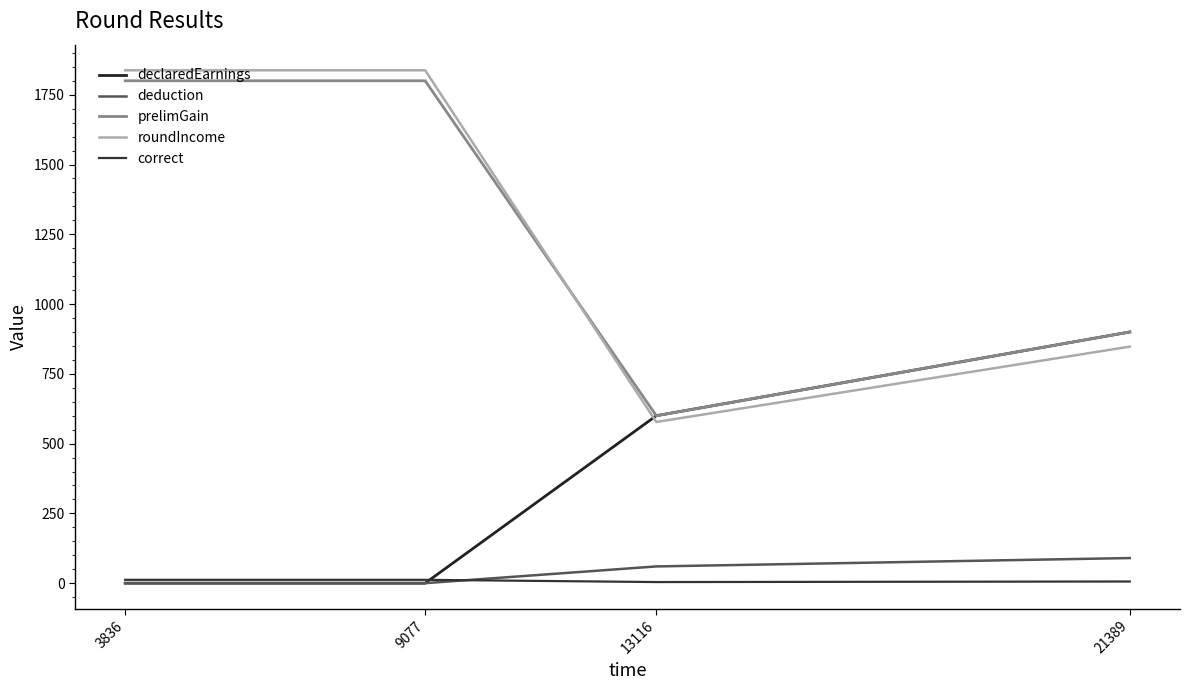

Does the chart have visible grid lines?

No